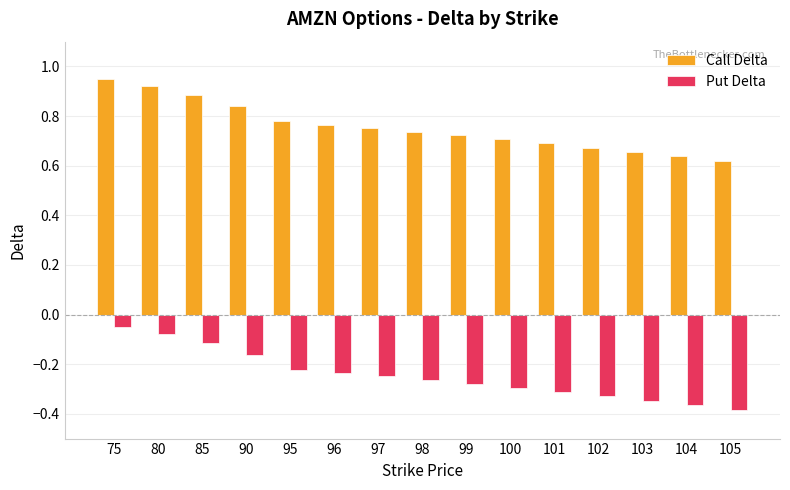

What is the sum of the Put Delta values at 105 and 99?

-0.7